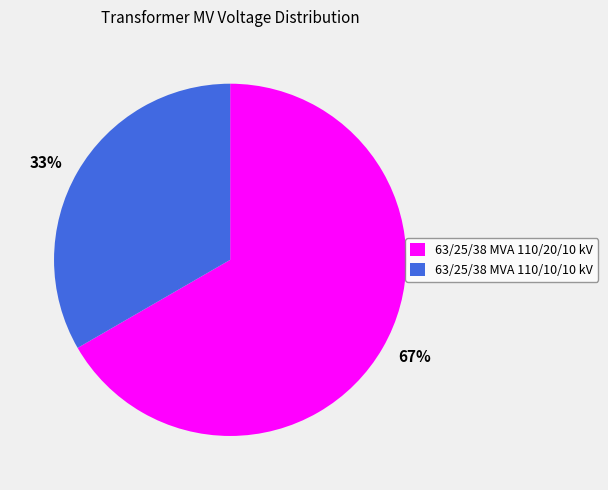

Is it true that 63/25/38 MVA 110/20/10 kV is 78% of the pie?

False